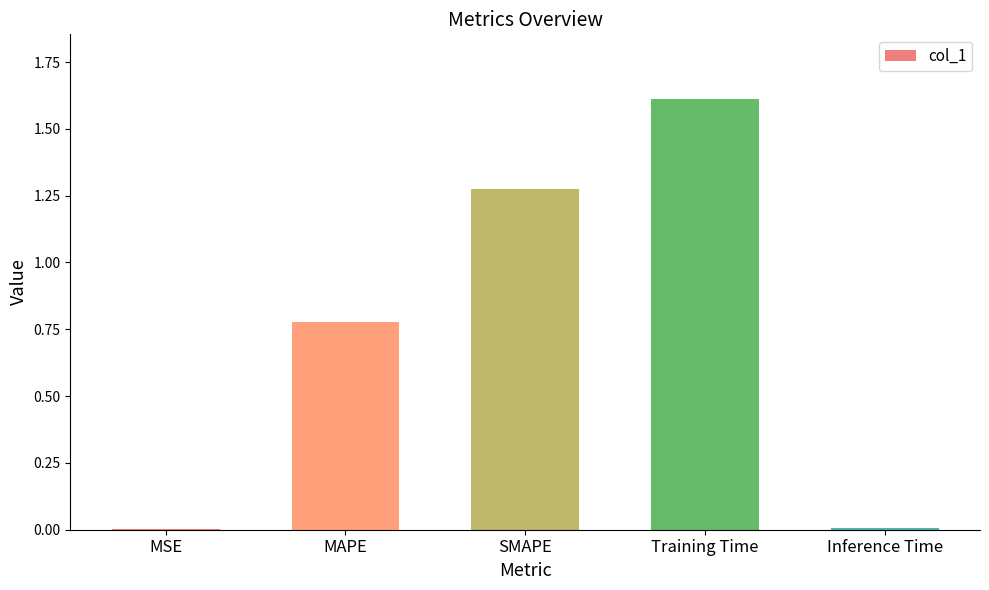

What is the sum of all values?

3.7